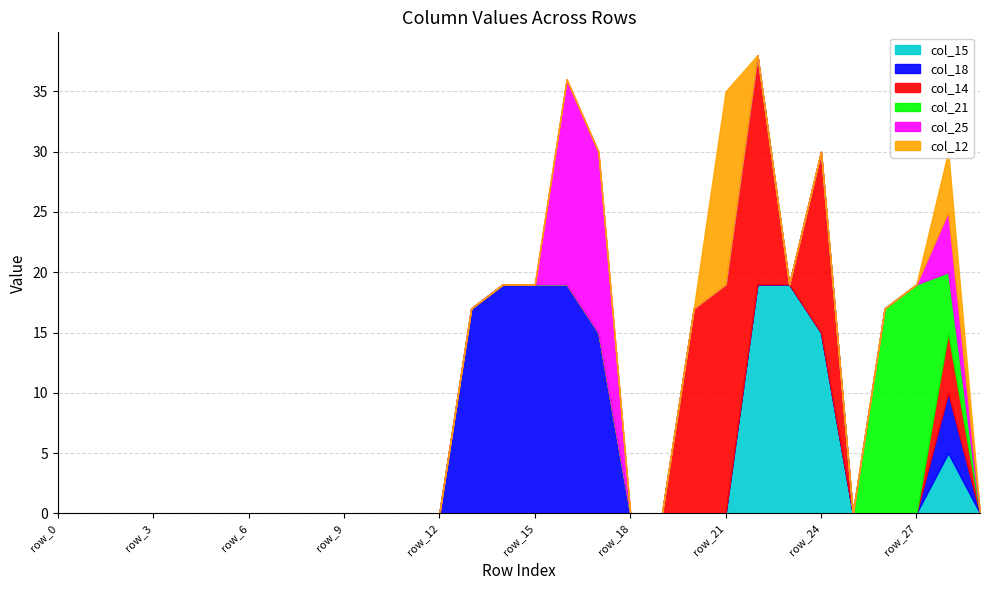

What is the highest value of the col_14 series?

19